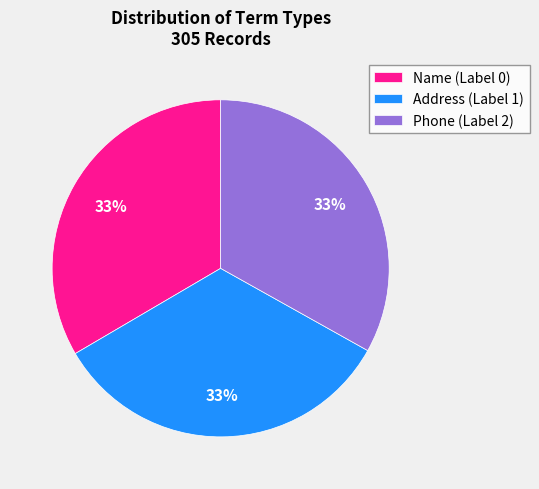

The Phone (Label 2) slice represents 33% of the pie. True or false?

True